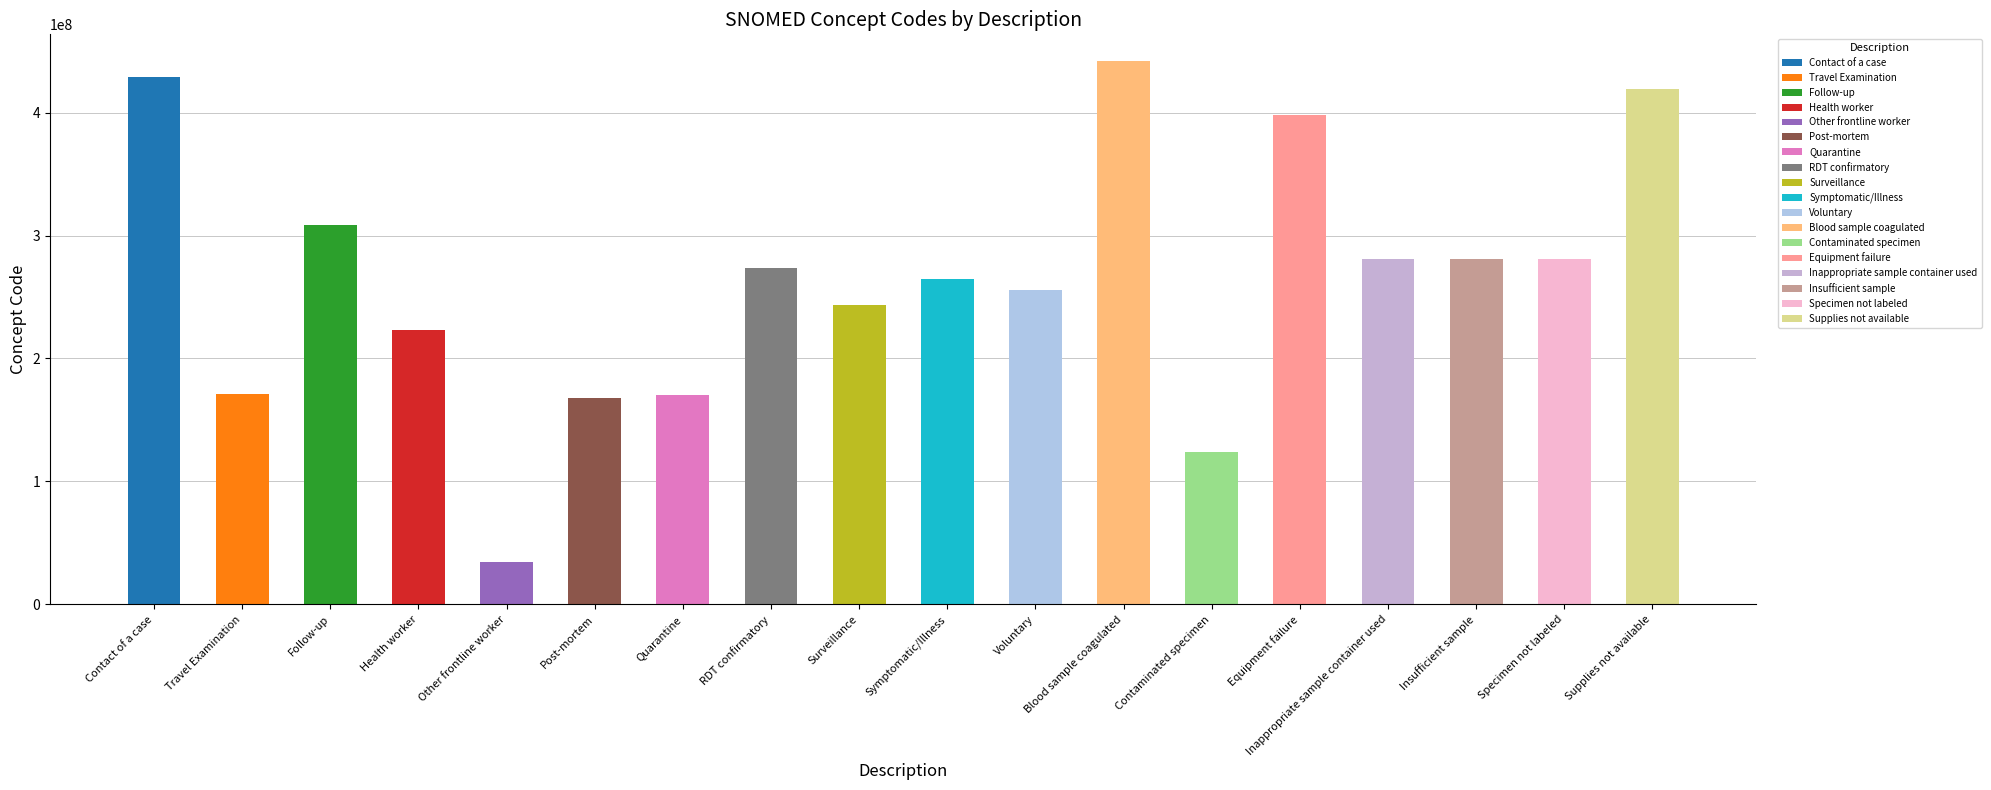

List the labels in order of value, largest first.

Blood sample coagulated, Contact of a case, Supplies not available, Equipment failure, Follow-up, Insufficient sample, Specimen not labeled, Inappropriate sample container used, RDT confirmatory, Symptomatic/Illness, Voluntary, Surveillance, Health worker, Travel Examination, Quarantine, Post-mortem, Contaminated specimen, Other frontline worker